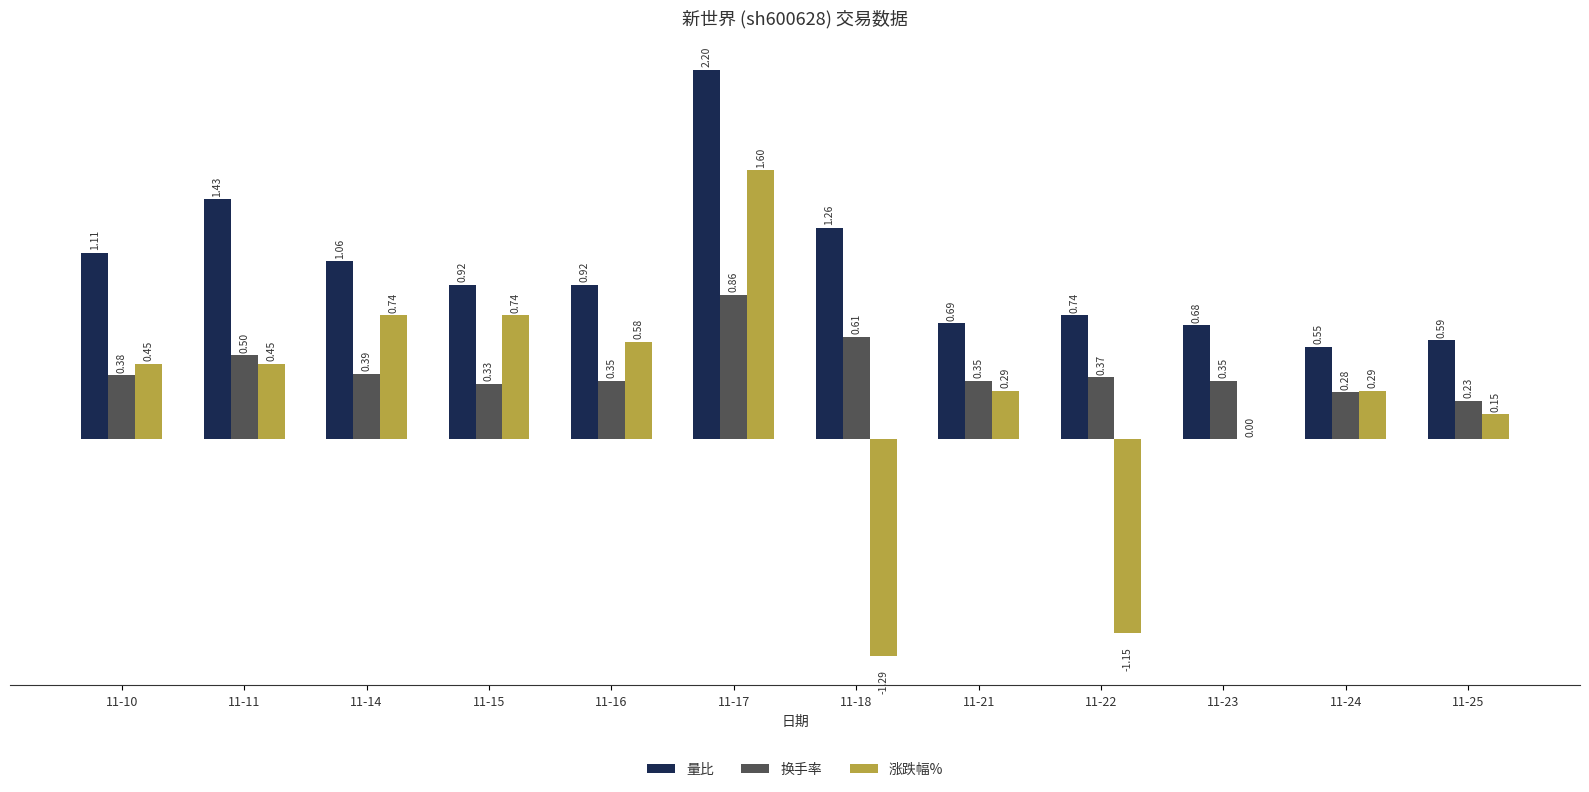

What are all the series names shown in the legend?

量比, 换手率, 涨跌幅%